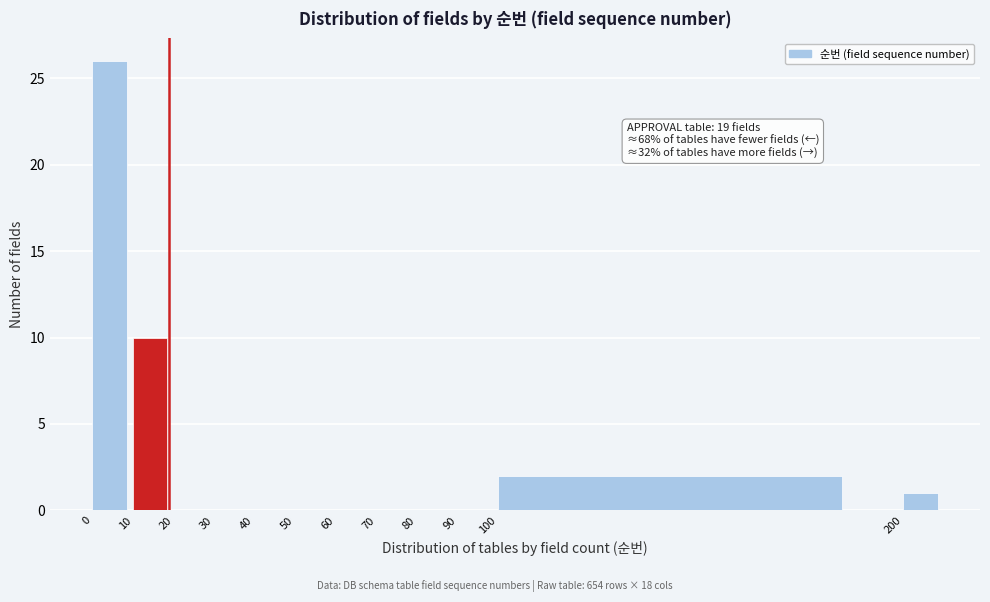

Over which range of the x-axis is the bar tallest?

0 to 10